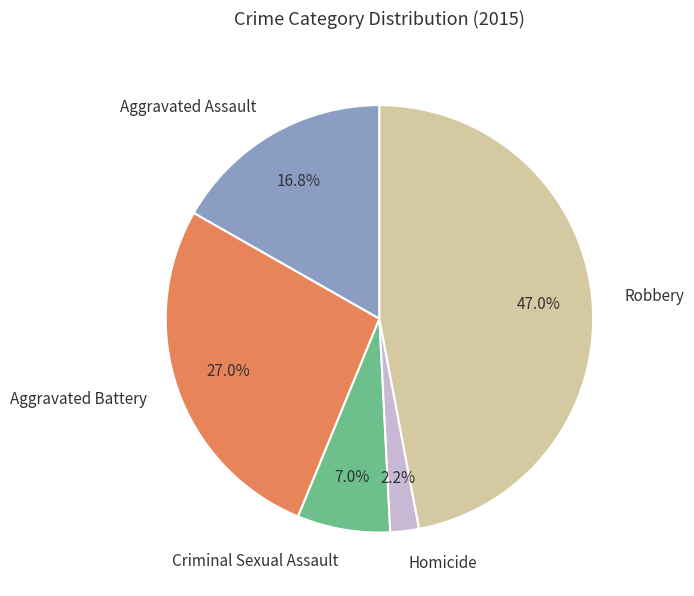

To the nearest percent, what is the difference between the largest and smallest slice percentages?

45%